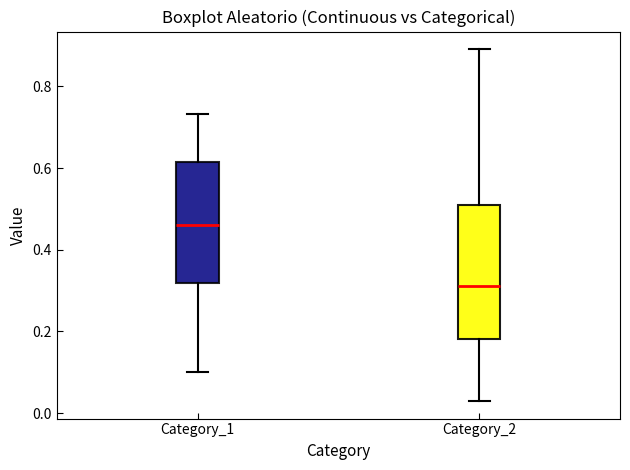

Where does the upper whisker of the box for Category_1 end on the y-axis? The values are not printed on the chart, so give them approximately, as read against the axis.

0.74